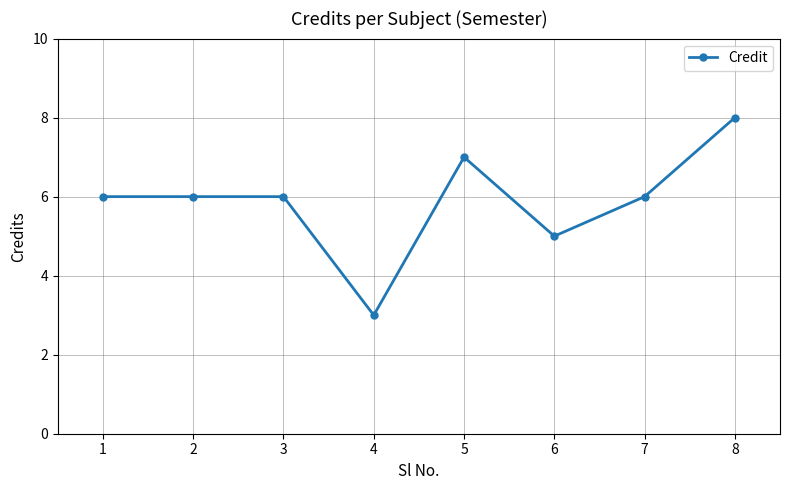

Approximately how many times larger is the value at 3 compared to 4?

2.0